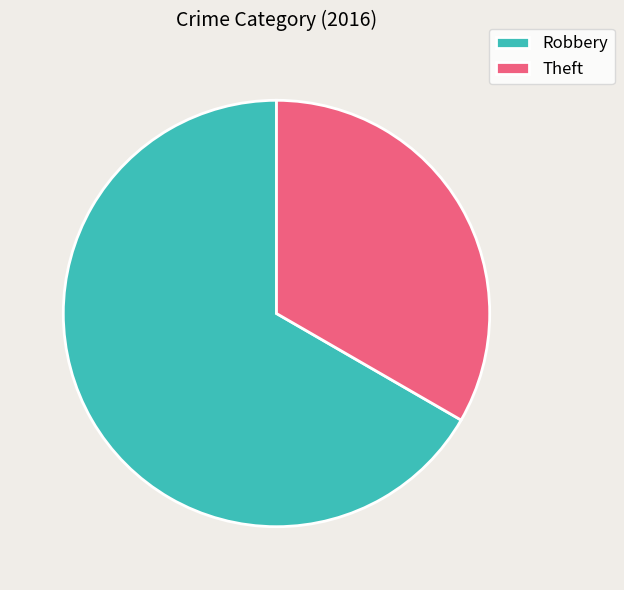

Is it true that Theft is 42% of the pie?

False